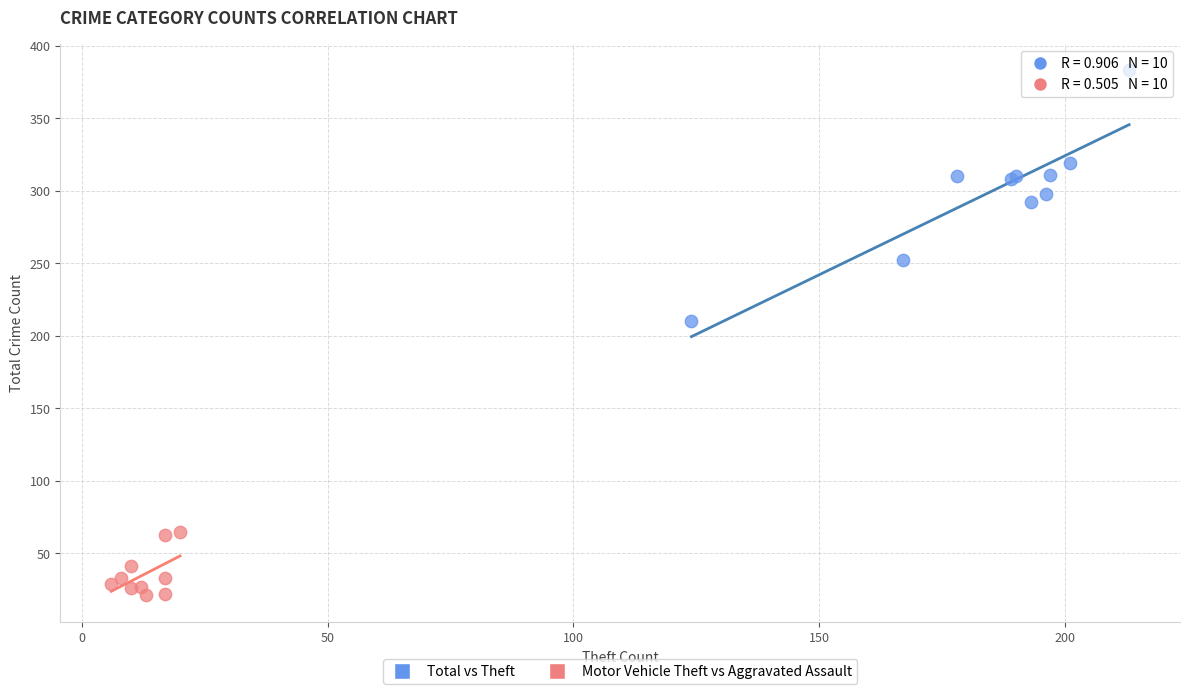

What are all the series names shown in the legend?

Total vs Theft, Motor Vehicle Theft vs Aggravated Assault